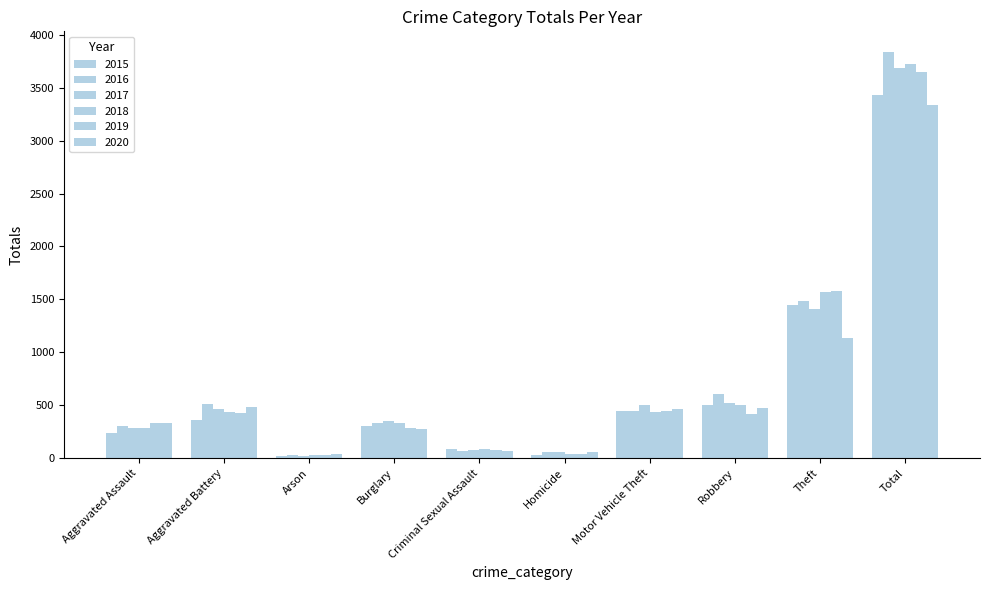

How many bars are there in total?

60